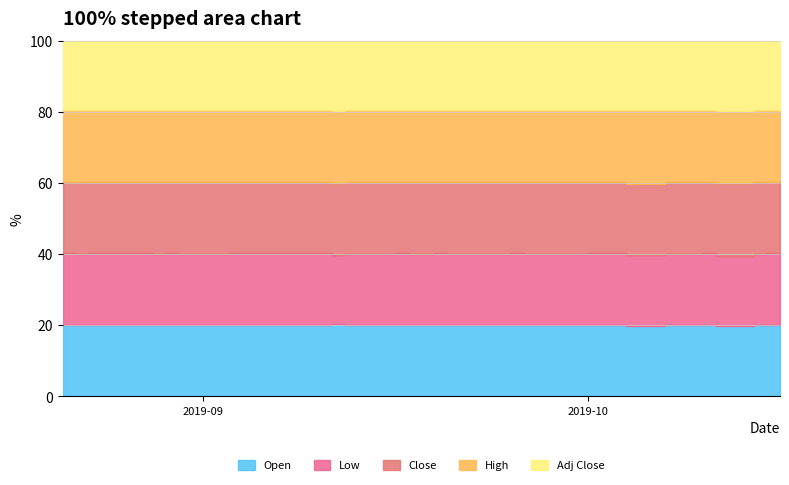

List the labels in order of Close value, largest first.

34, 33, 37, 39, 38, 35, 36, 31, 32, 27, 28, 30, 29, 26, 7, 25, 24, 8, 23, 22, 21, 9, 6, 12, 15, 10, 11, 5, 13, 14, 19, 20, 1, 3, 16, 4, 18, 2, 0, 17